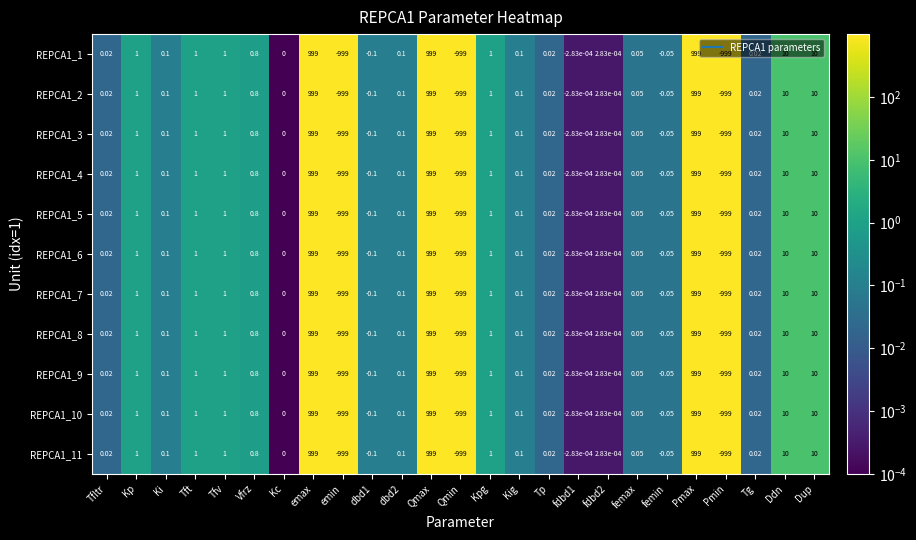

At which label is REPCA1_7 closest to 0?

Kc